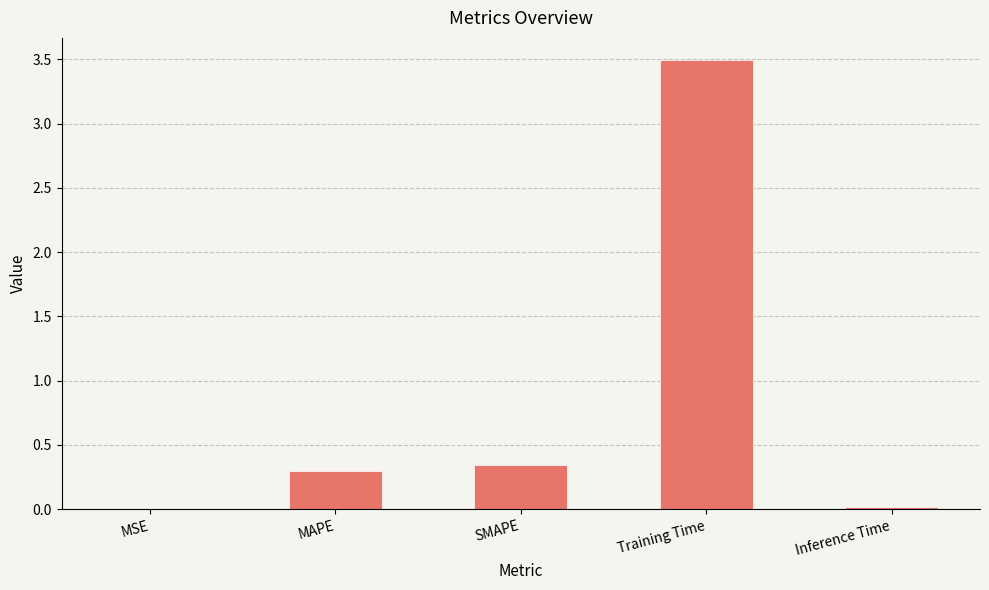

Are the bars horizontal?

No